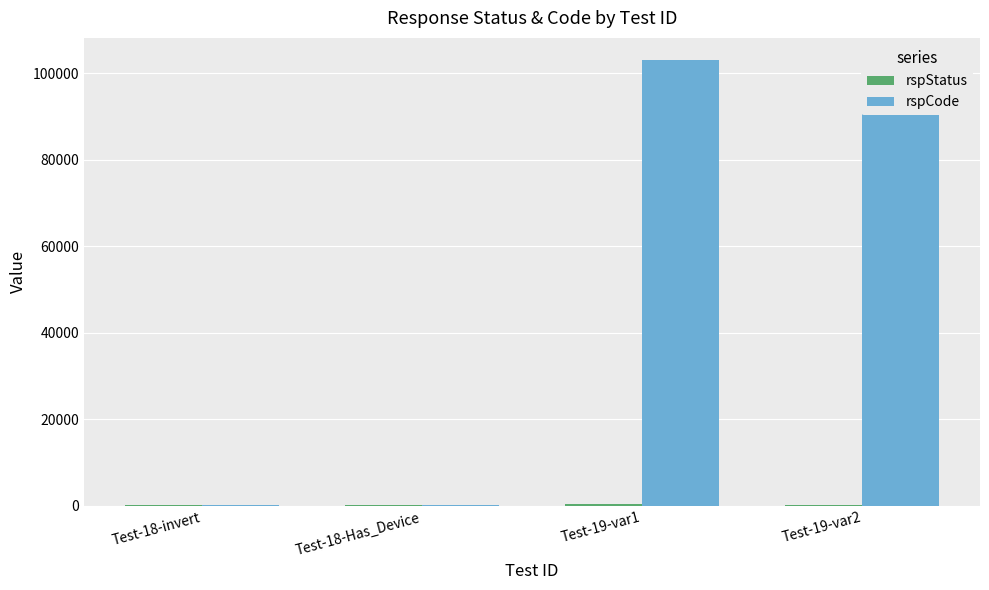

Where is rspStatus nearest to the value 300?

Test-18-invert